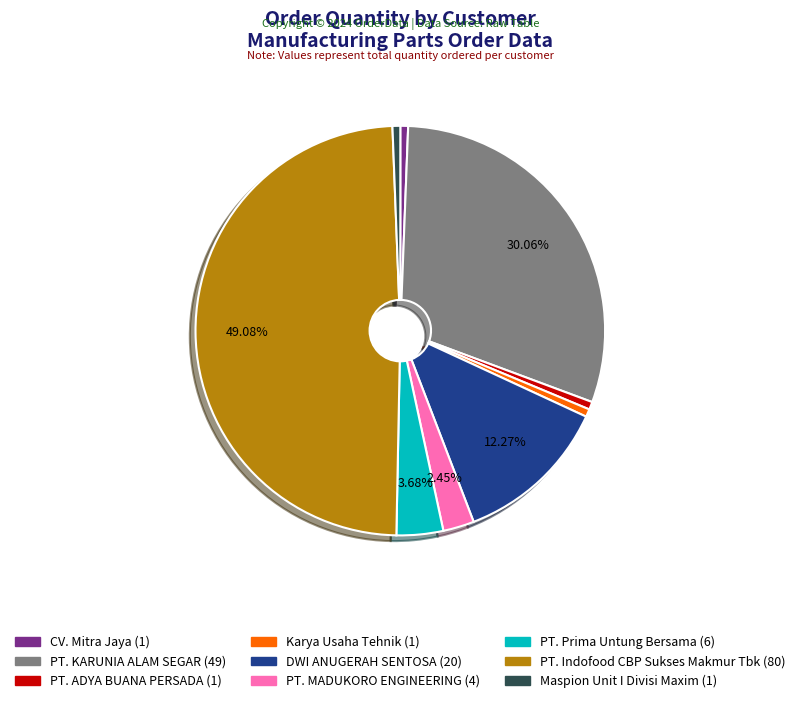

Does PT. KARUNIA ALAM SEGAR account for over 50% of the chart?

No